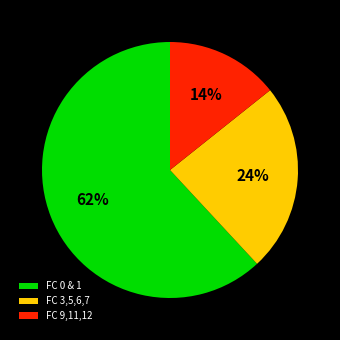

Rank the categories by value from highest to lowest.

FC 0 & 1, FC 3,5,6,7, FC 9,11,12